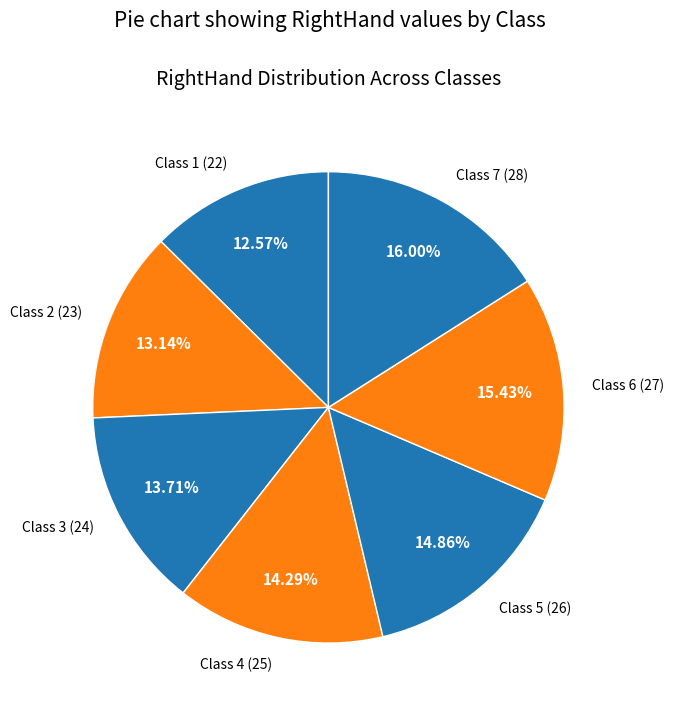

How much of the chart is everything except Class 4?

85.7%